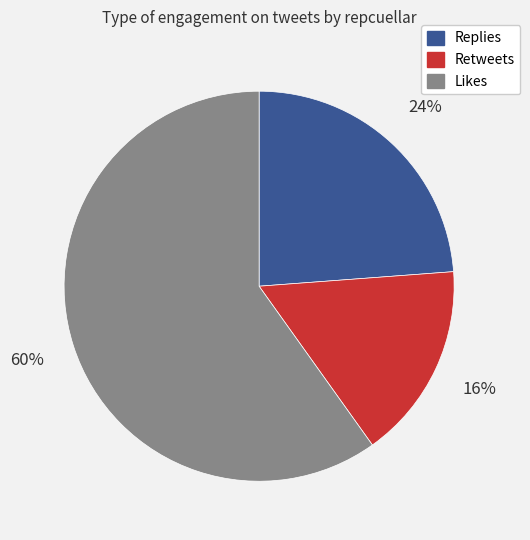

What percentage is the Likes slice, to the nearest percent?

60%